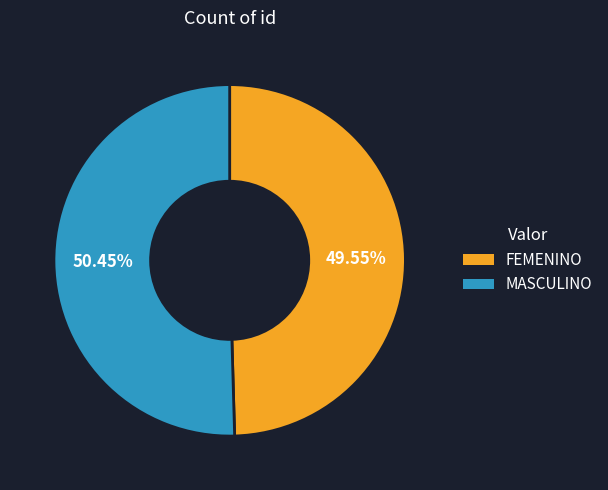

Which category has the biggest portion of the pie?

MASCULINO